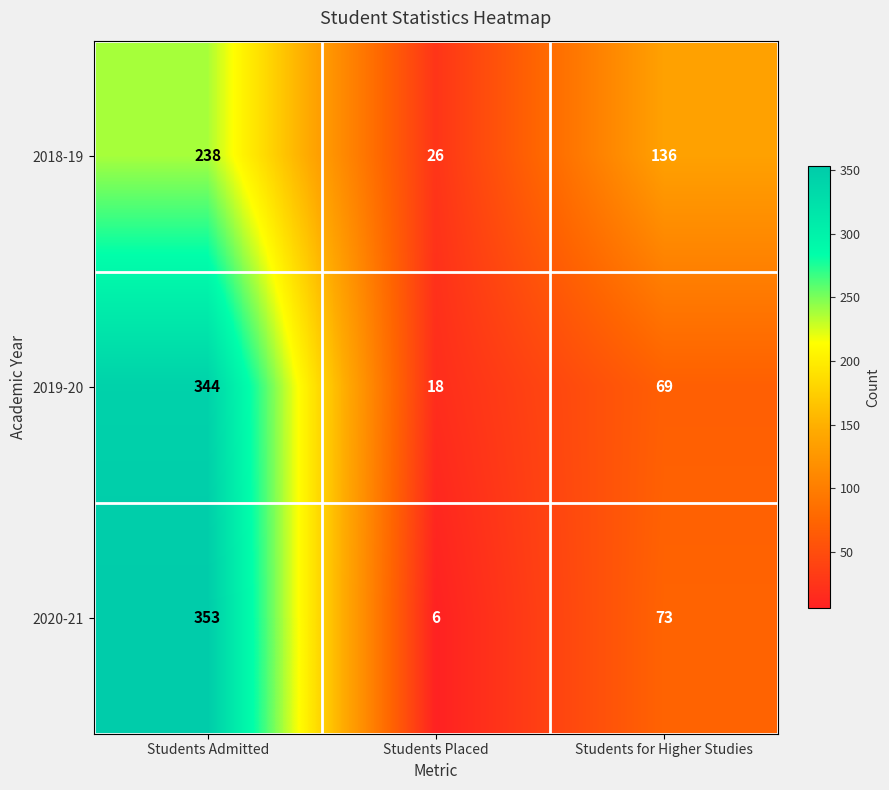

Which label corresponds to the smallest value in the chart?

Students Placed